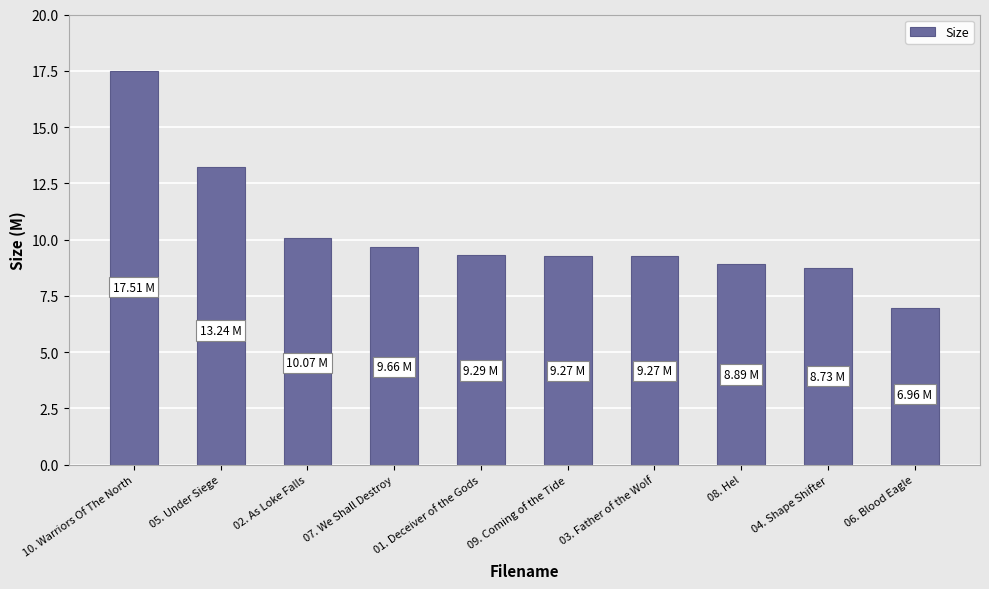

How many bars are there in total?

10